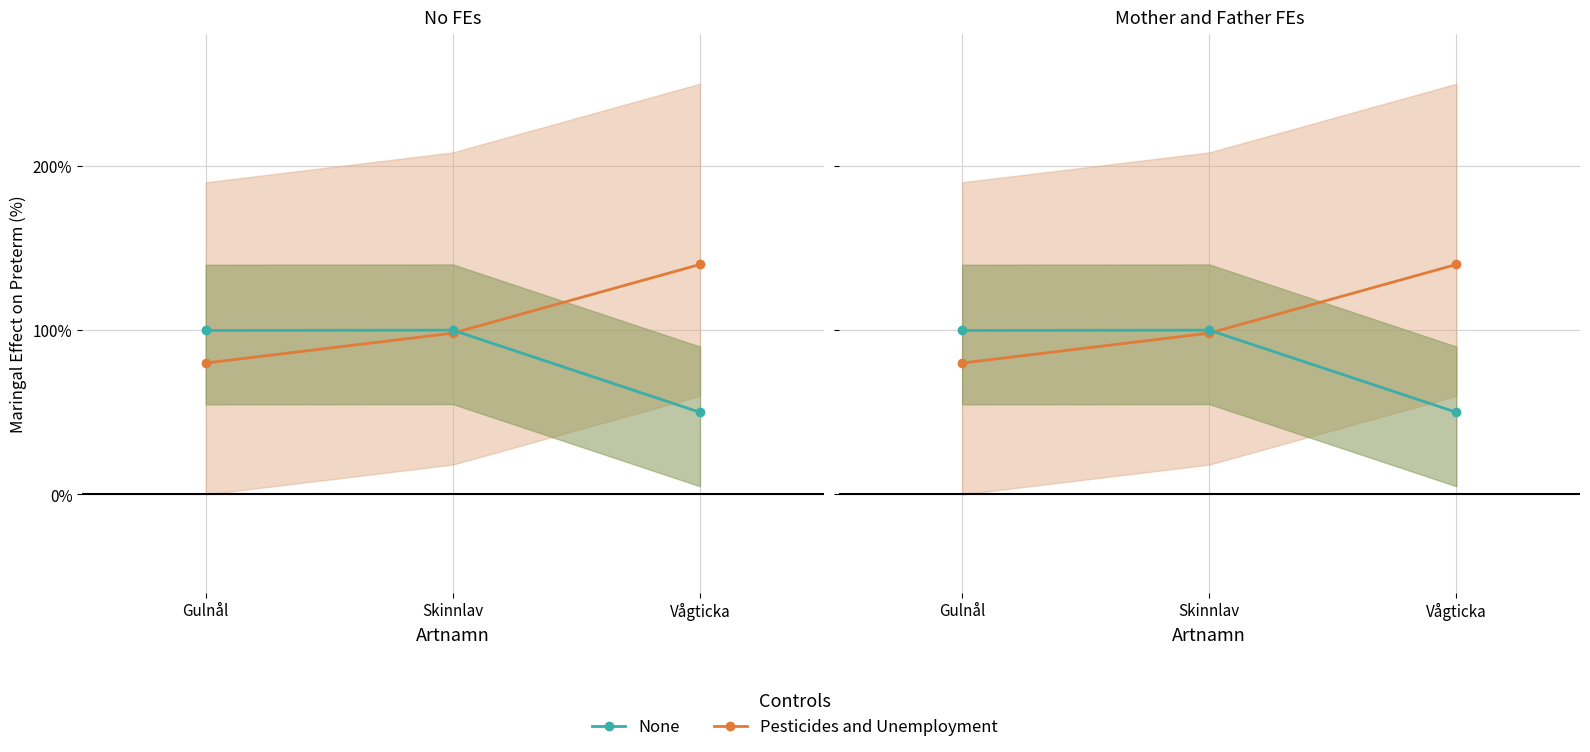

Reading left to right, list all the values displayed in this chart.

None: Gulnål=99.8	Skinnlav=100.0	Vågticka=50.0
Pesticides and Unemployment: Gulnål=80.0	Skinnlav=98.2	Vågticka=140.0